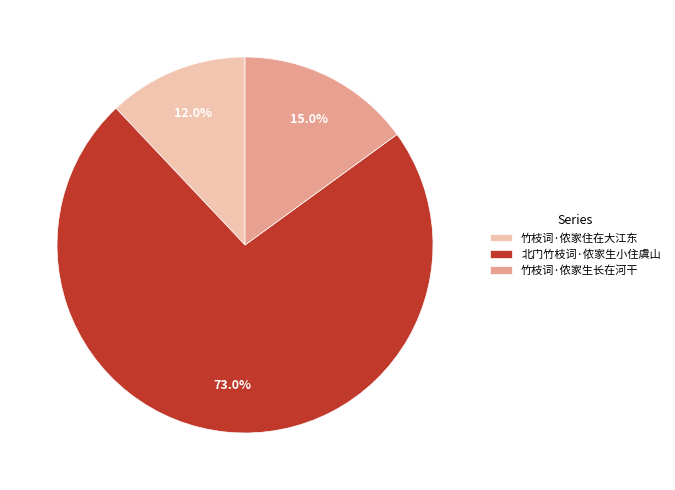

How many slices are in this pie chart?

3